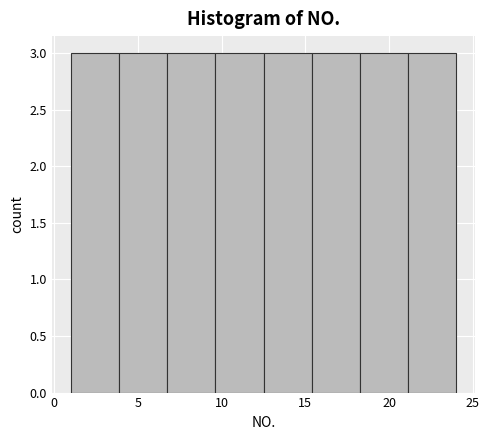

What is the height of the bar covering 18.5 to 21.0 on the x-axis? Neither the bar edges nor the heights are printed on the chart, so give them approximately, as read against the axes.

3